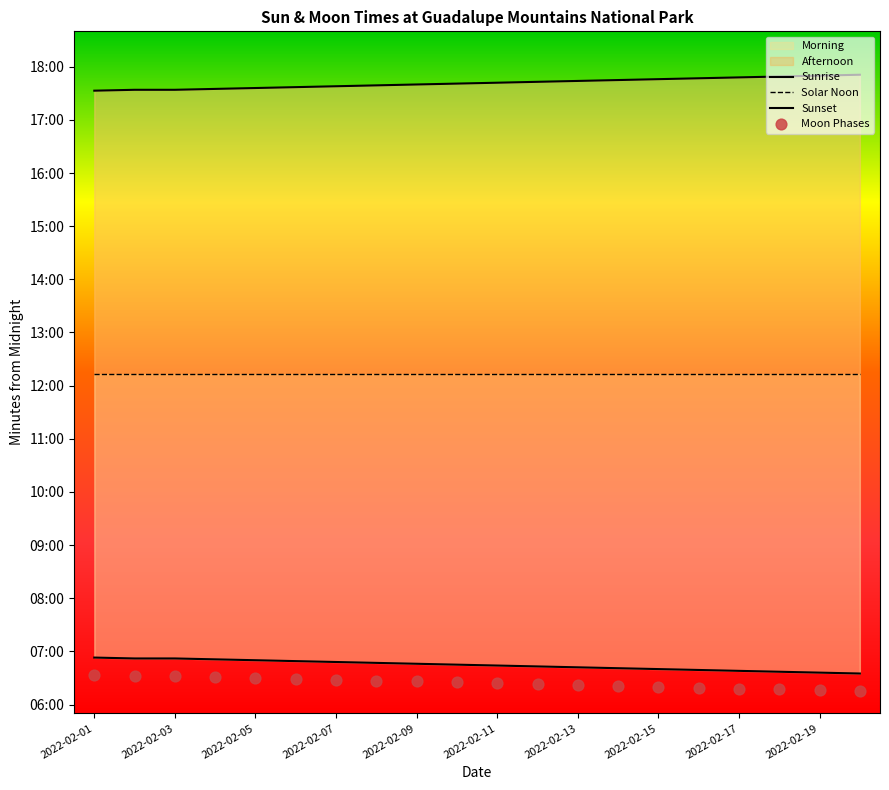

Which series has the largest Y range (max minus min)?

Sunrise